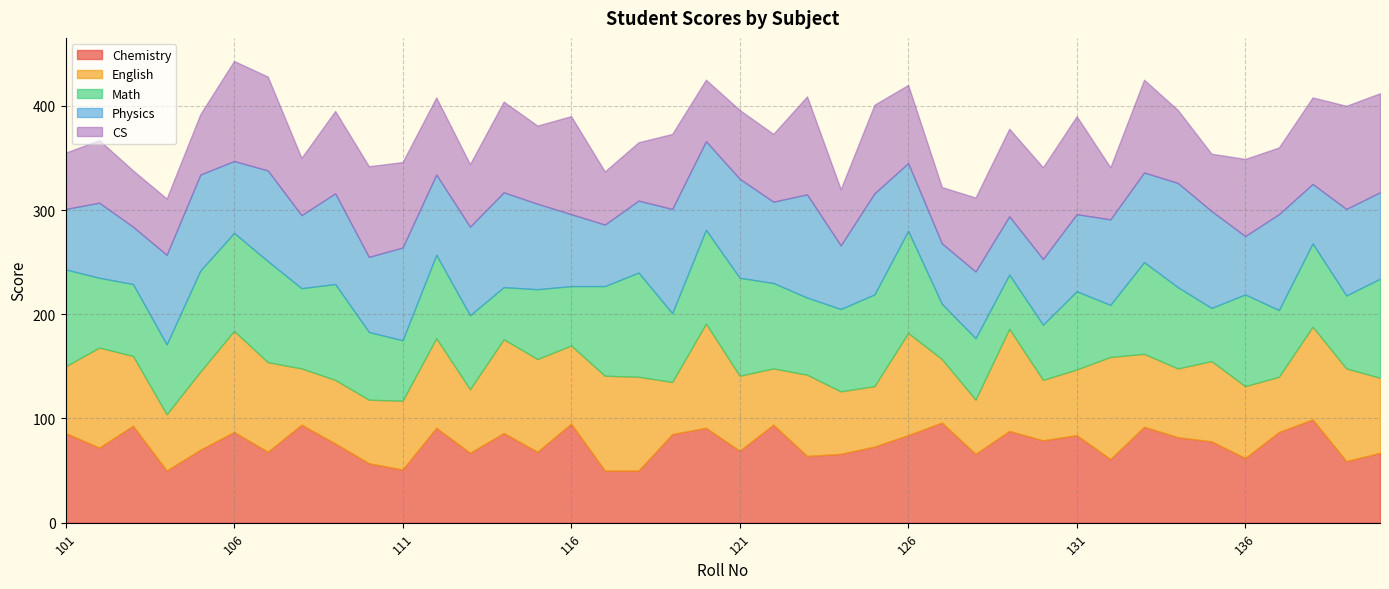

Reading left to right, what are all the values shown in this chart?

Chemistry: 86	72	93	50	70	87	68	94	76	57	51	91	67	86	68	95	50	50	85	91	69	94	64	66	73	84	96	66	88	79	84	61	92	82	78	62	87	99	59	67
English: 64	96	67	54	75	97	86	54	61	61	66	86	61	90	89	75	91	90	50	100	72	54	78	60	58	98	61	52	98	58	63	98	70	66	77	69	53	89	89	72
Math: 93	67	69	67	97	94	97	77	92	65	58	80	71	50	67	57	86	100	66	90	94	82	74	79	88	98	53	59	52	53	75	50	88	78	51	88	64	80	70	95
Physics: 58	72	55	86	92	69	87	70	87	72	89	77	85	91	82	69	59	69	100	85	95	78	99	61	97	65	58	64	56	63	74	82	86	100	93	56	92	57	83	83
CS: 54	60	54	54	58	96	90	55	79	87	82	74	60	87	75	94	51	56	72	59	66	65	94	54	85	75	54	71	84	88	94	50	89	70	55	74	64	83	99	95